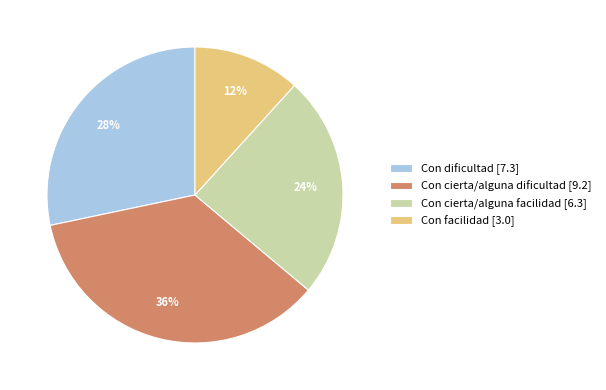

True or false: Con cierta/alguna facilidad accounts for 24% of the total.

True